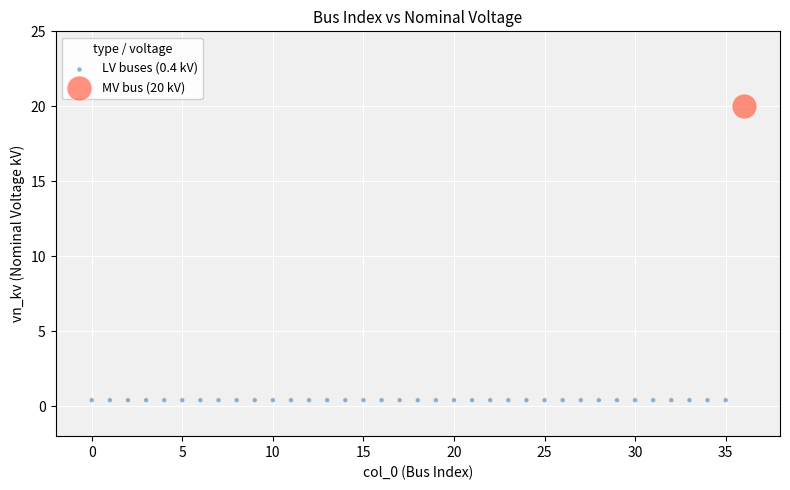

Which series reaches the minimum Y coordinate?

LV buses (0.4 kV)